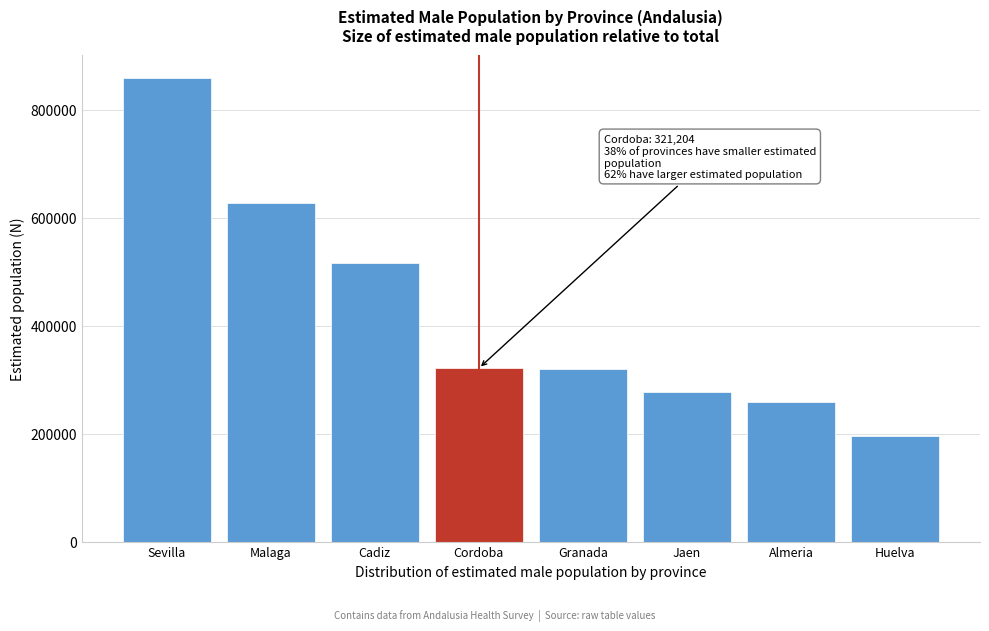

Is it true that the value at Huelva is 114653?

False